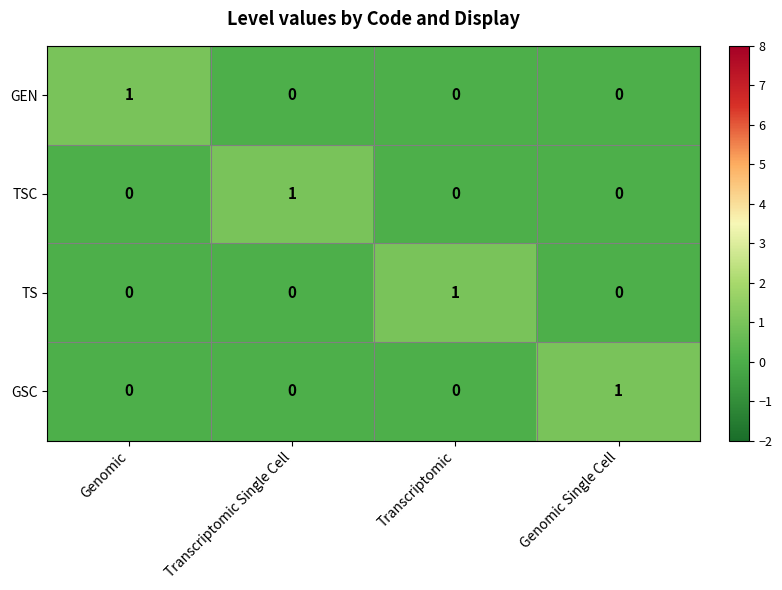

Which category has the highest value in the TSC series?

Transcriptomic Single Cell